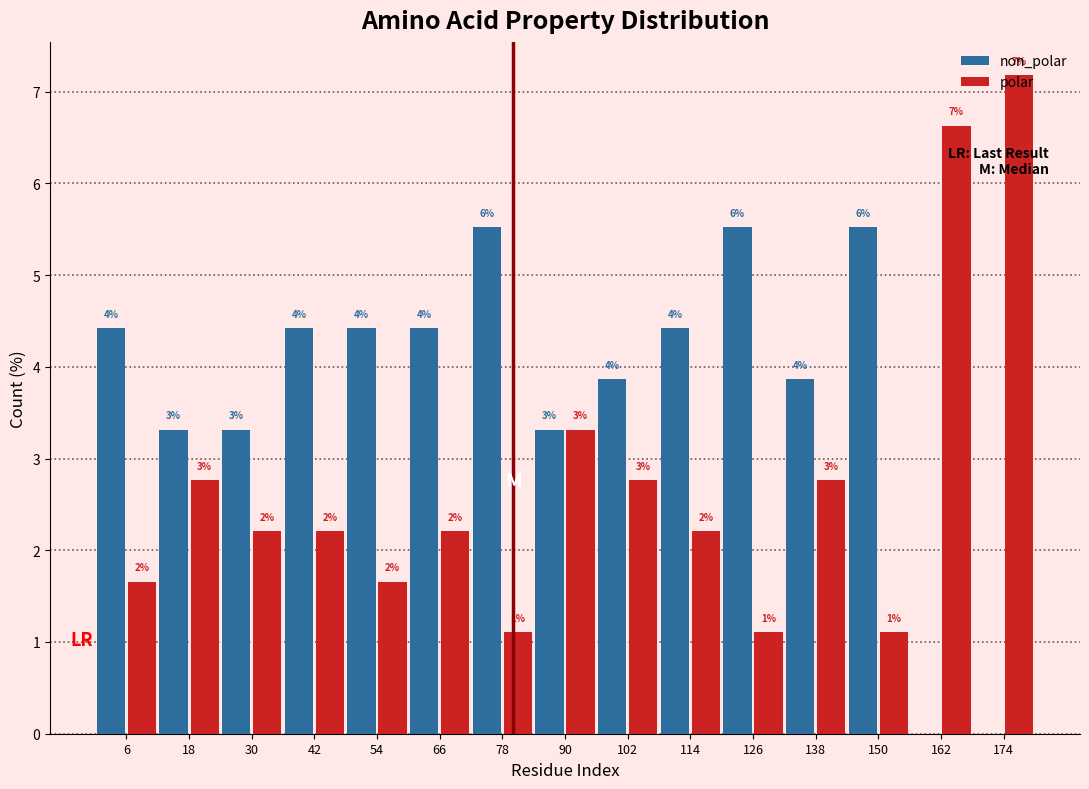

What are all the series names shown in the legend?

non_polar, polar